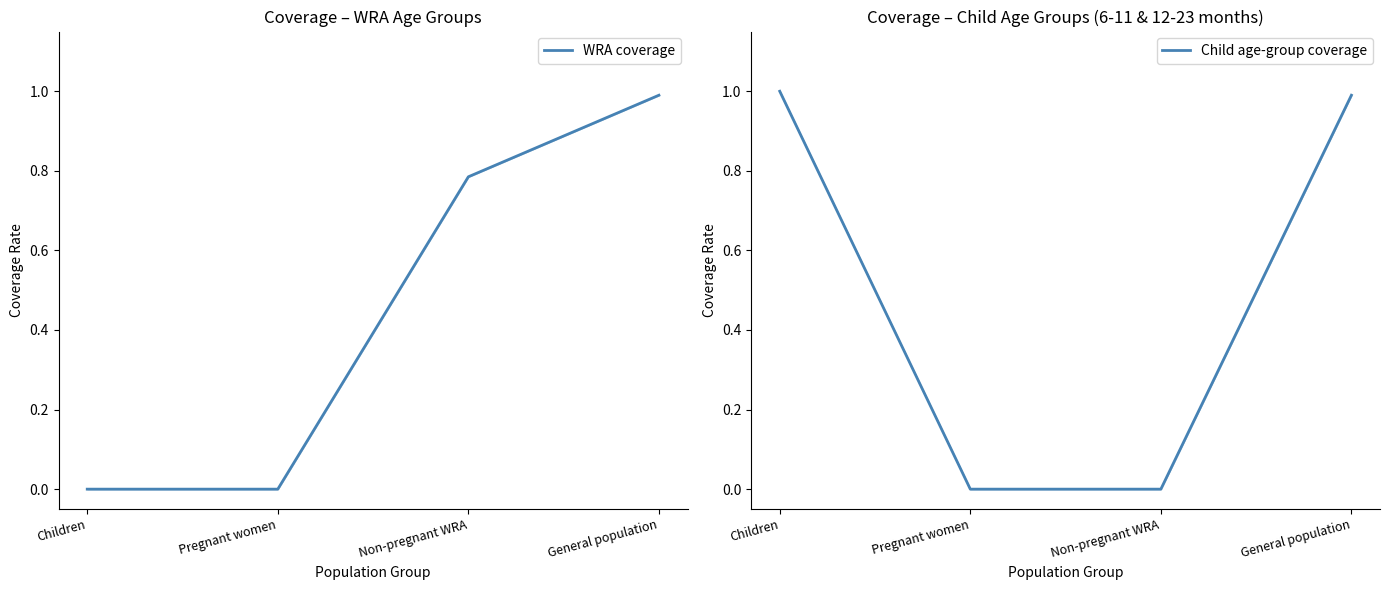

Which series has the largest total across all categories?

Child age-group coverage